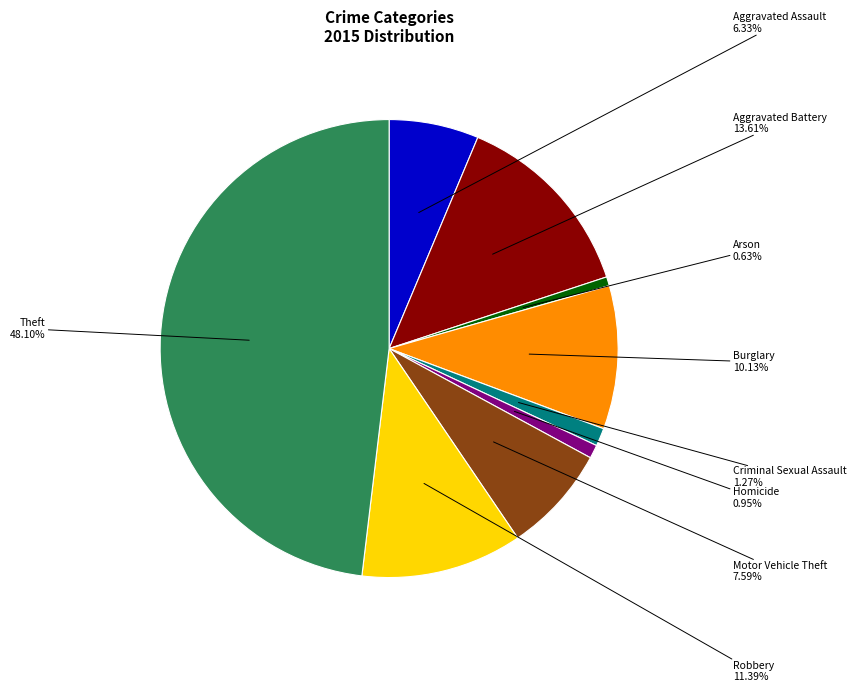

Is there a majority slice in this chart?

No